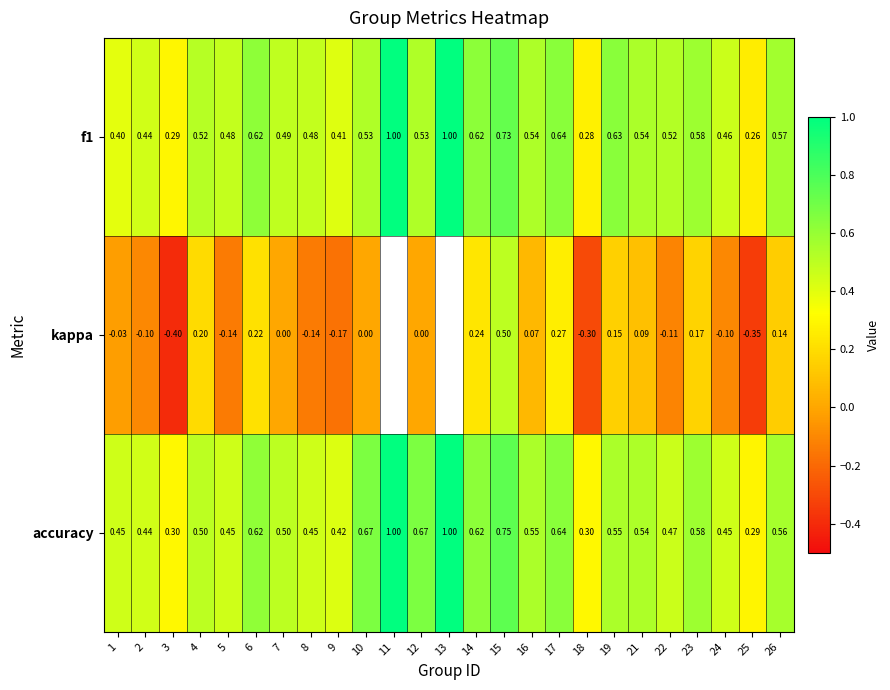

Read the accuracy value at 18.

0.3